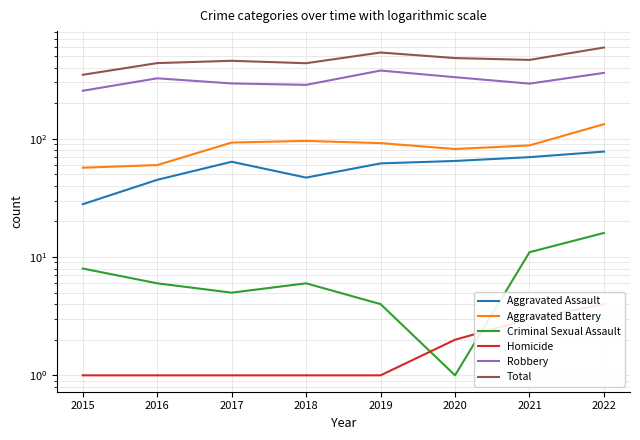

Does the chart display data point markers on the line(s)?

No